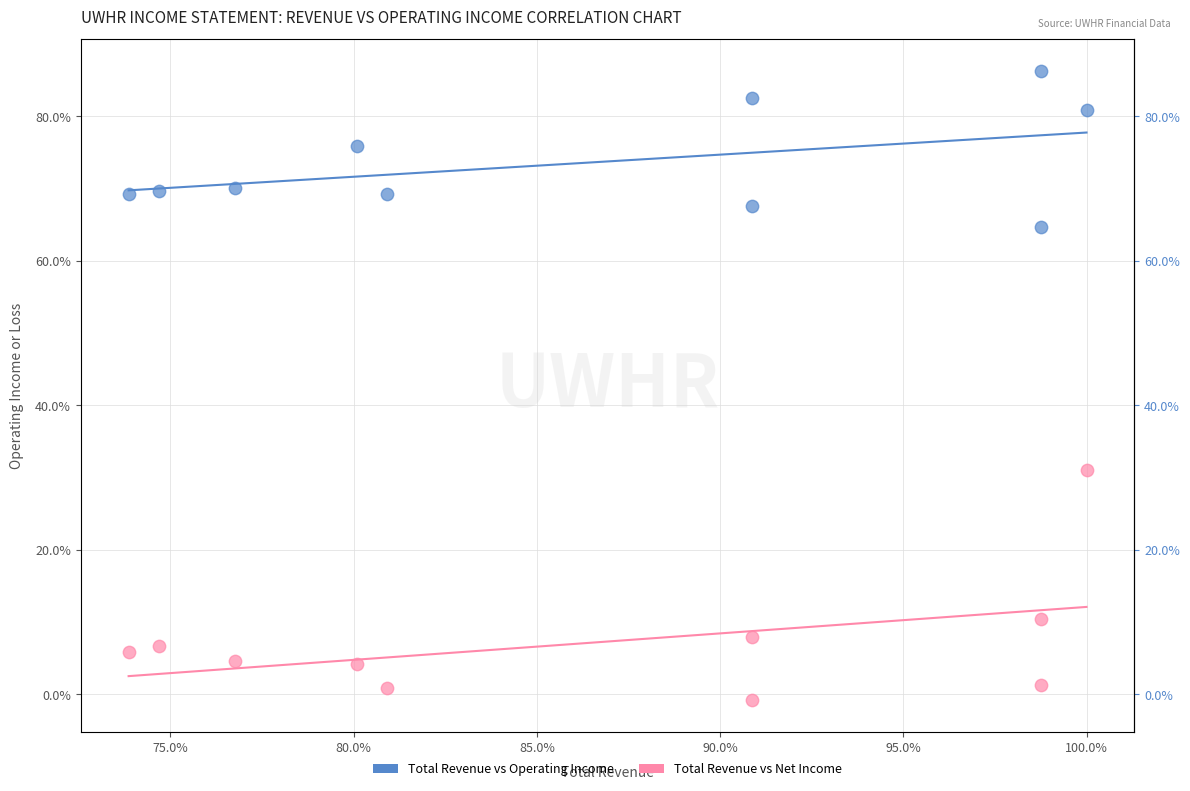

Which series reaches the minimum Y coordinate?

Total Revenue vs Net Income